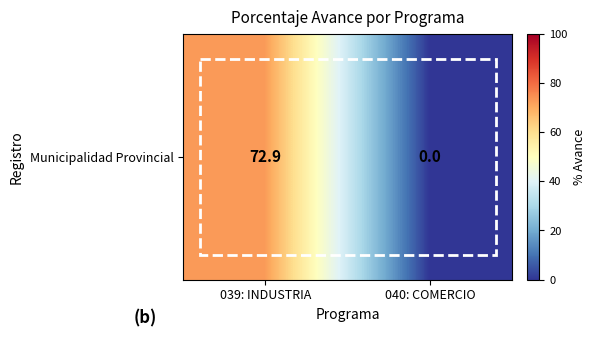

List the labels in order of value, smallest first.

040: COMERCIO, 039: INDUSTRIA